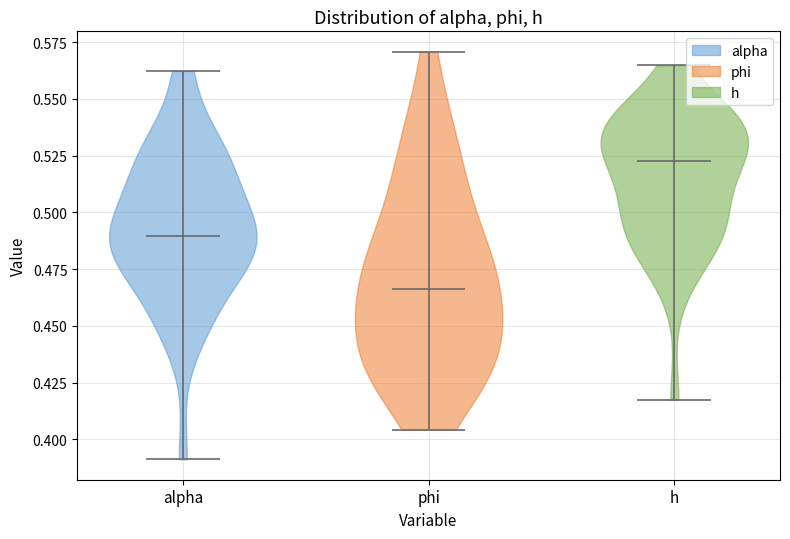

Reading left to right, read every violin against the y-axis: where its median line is, and the lowest and highest points it reaches. The values are not printed on the chart, so give them approximately, as read against the axis.

alpha: median line 0.490, lowest point 0.390, highest point 0.560
phi: median line 0.465, lowest point 0.405, highest point 0.570
h: median line 0.520, lowest point 0.415, highest point 0.565